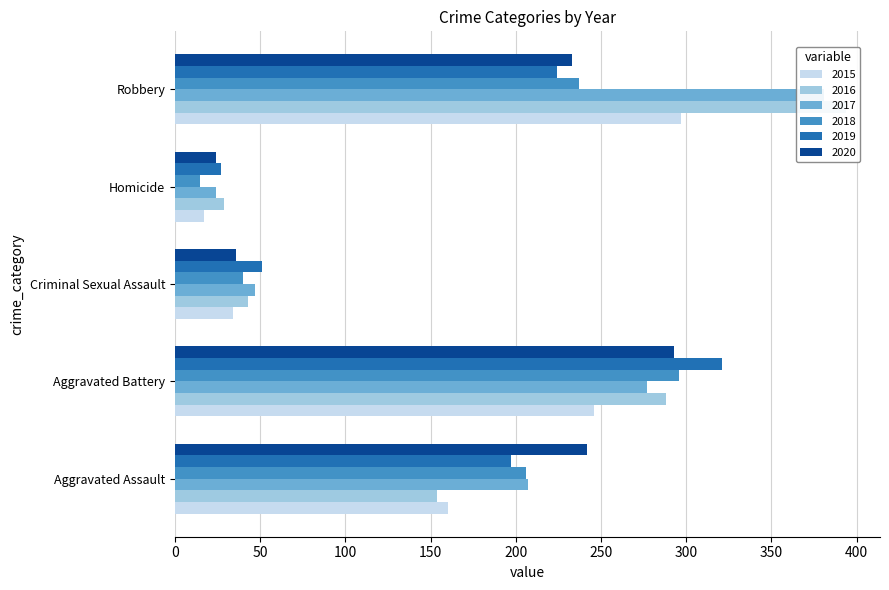

List the series in order of their peak value, highest first.

2016, 2017, 2019, 2015, 2018, 2020